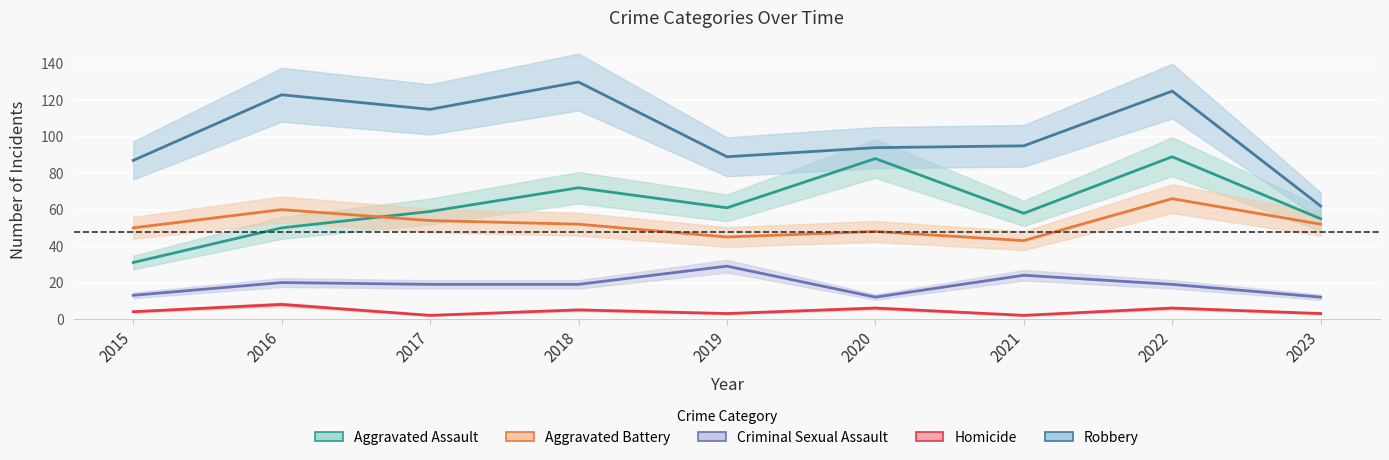

Reading left to right, extract all data points from this chart.

Aggravated Assault: 2015=31	2016=50	2017=59	2018=72	2019=61	2020=88	2021=58	2022=89	2023=55
Aggravated Battery: 2015=50	2016=60	2017=54	2018=52	2019=45	2020=48	2021=43	2022=66	2023=52
Criminal Sexual Assault: 2015=13	2016=20	2017=19	2018=19	2019=29	2020=12	2021=24	2022=19	2023=12
Homicide: 2015=4	2016=8	2017=2	2018=5	2019=3	2020=6	2021=2	2022=6	2023=3
Robbery: 2015=87	2016=123	2017=115	2018=130	2019=89	2020=94	2021=95	2022=125	2023=62